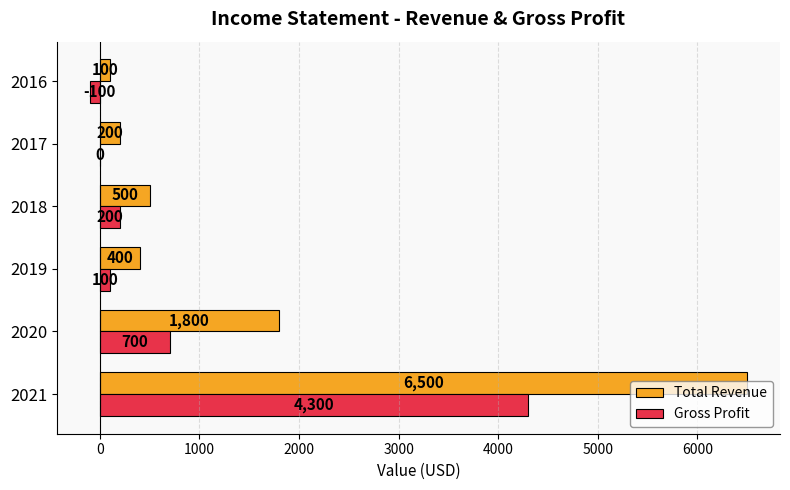

What is the sum of the Total Revenue values at 2021 and 2016?

6600